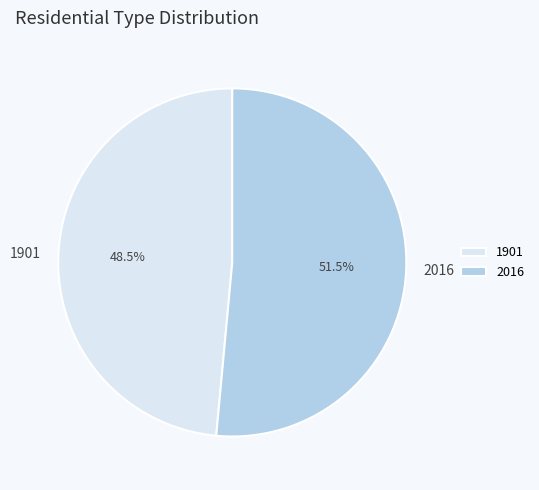

What is the ratio of the value at 1901 to the value at 2016?

0.9